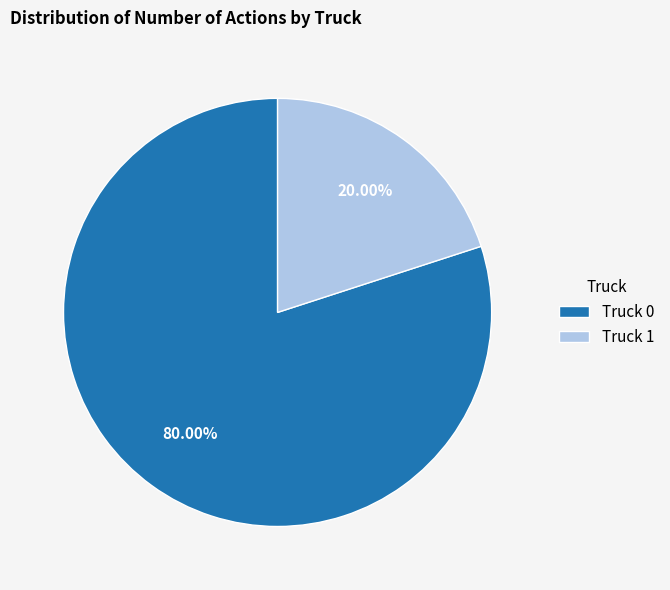

To the nearest percent, what portion does Truck 0 represent?

80%